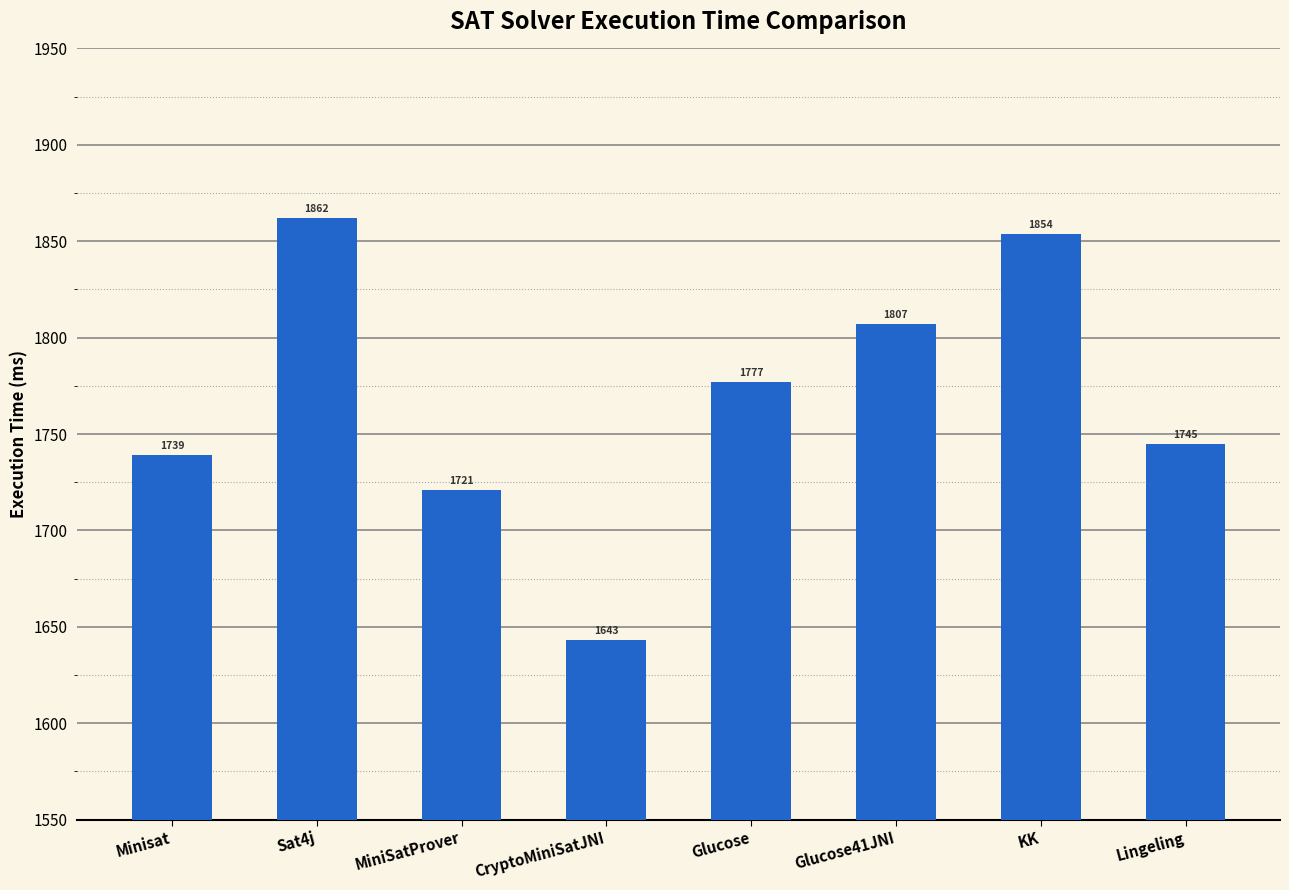

What is the label of the 6th bar from the left?

Glucose41JNI